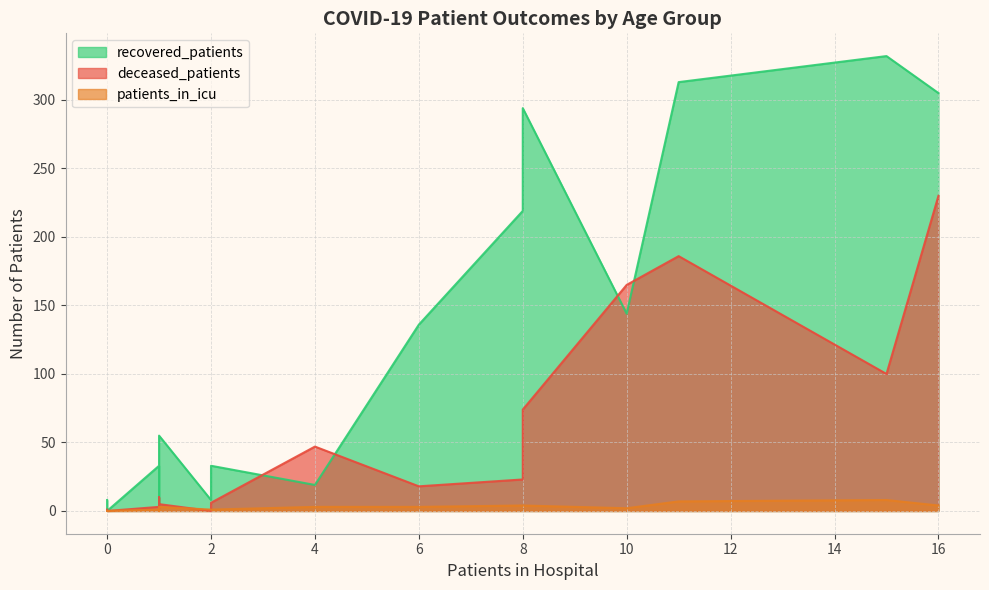

Which series has the largest total across all categories?

recovered_patients